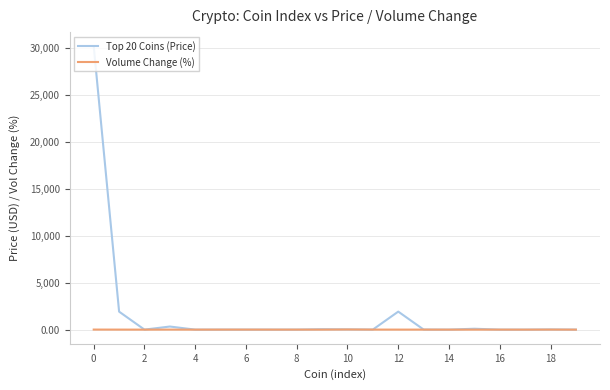

What is the difference between the second highest and minimum values in the Volume Change (%) series?

6.3